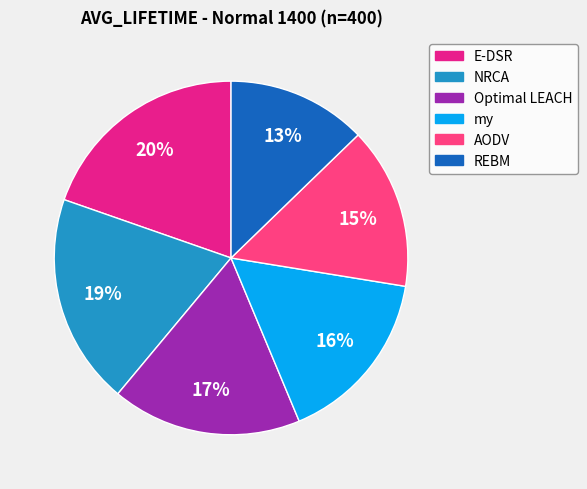

What is the ratio of the value at NRCA to the value at Optimal LEACH?

1.1